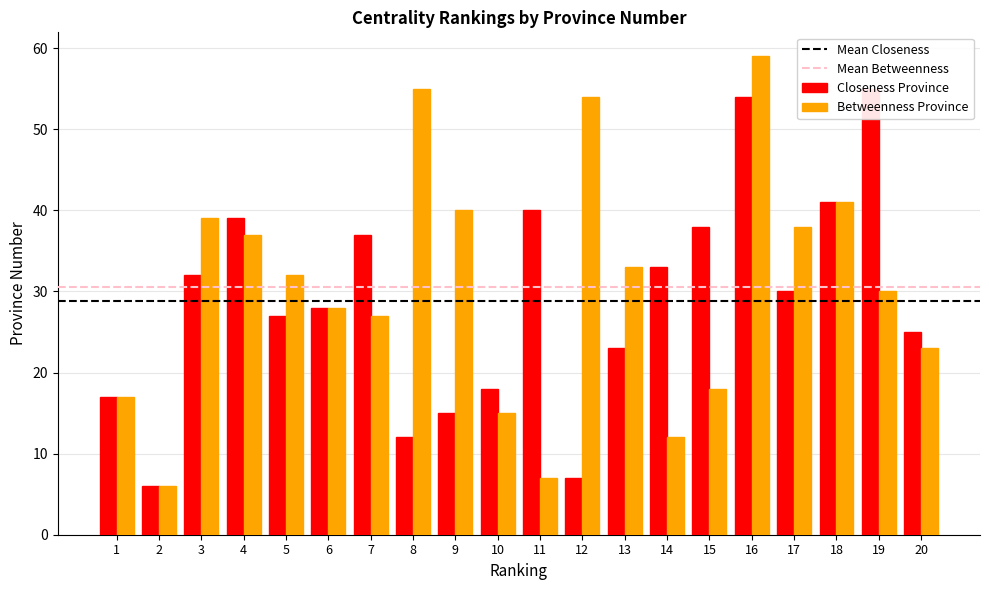

What is the smallest value displayed?

6